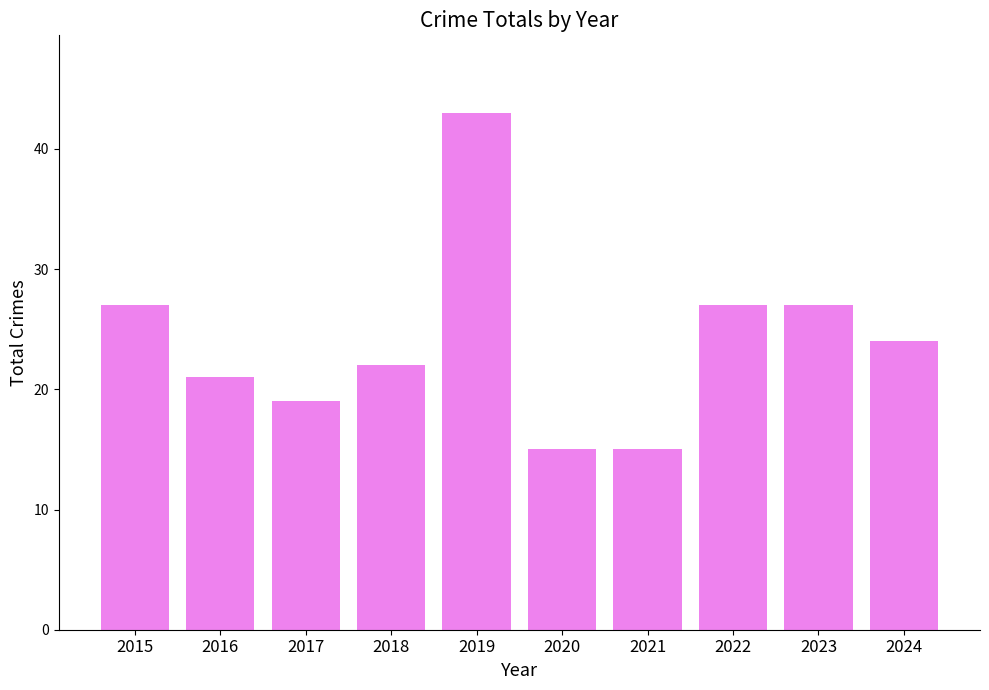

How many data points are less than 24?

5